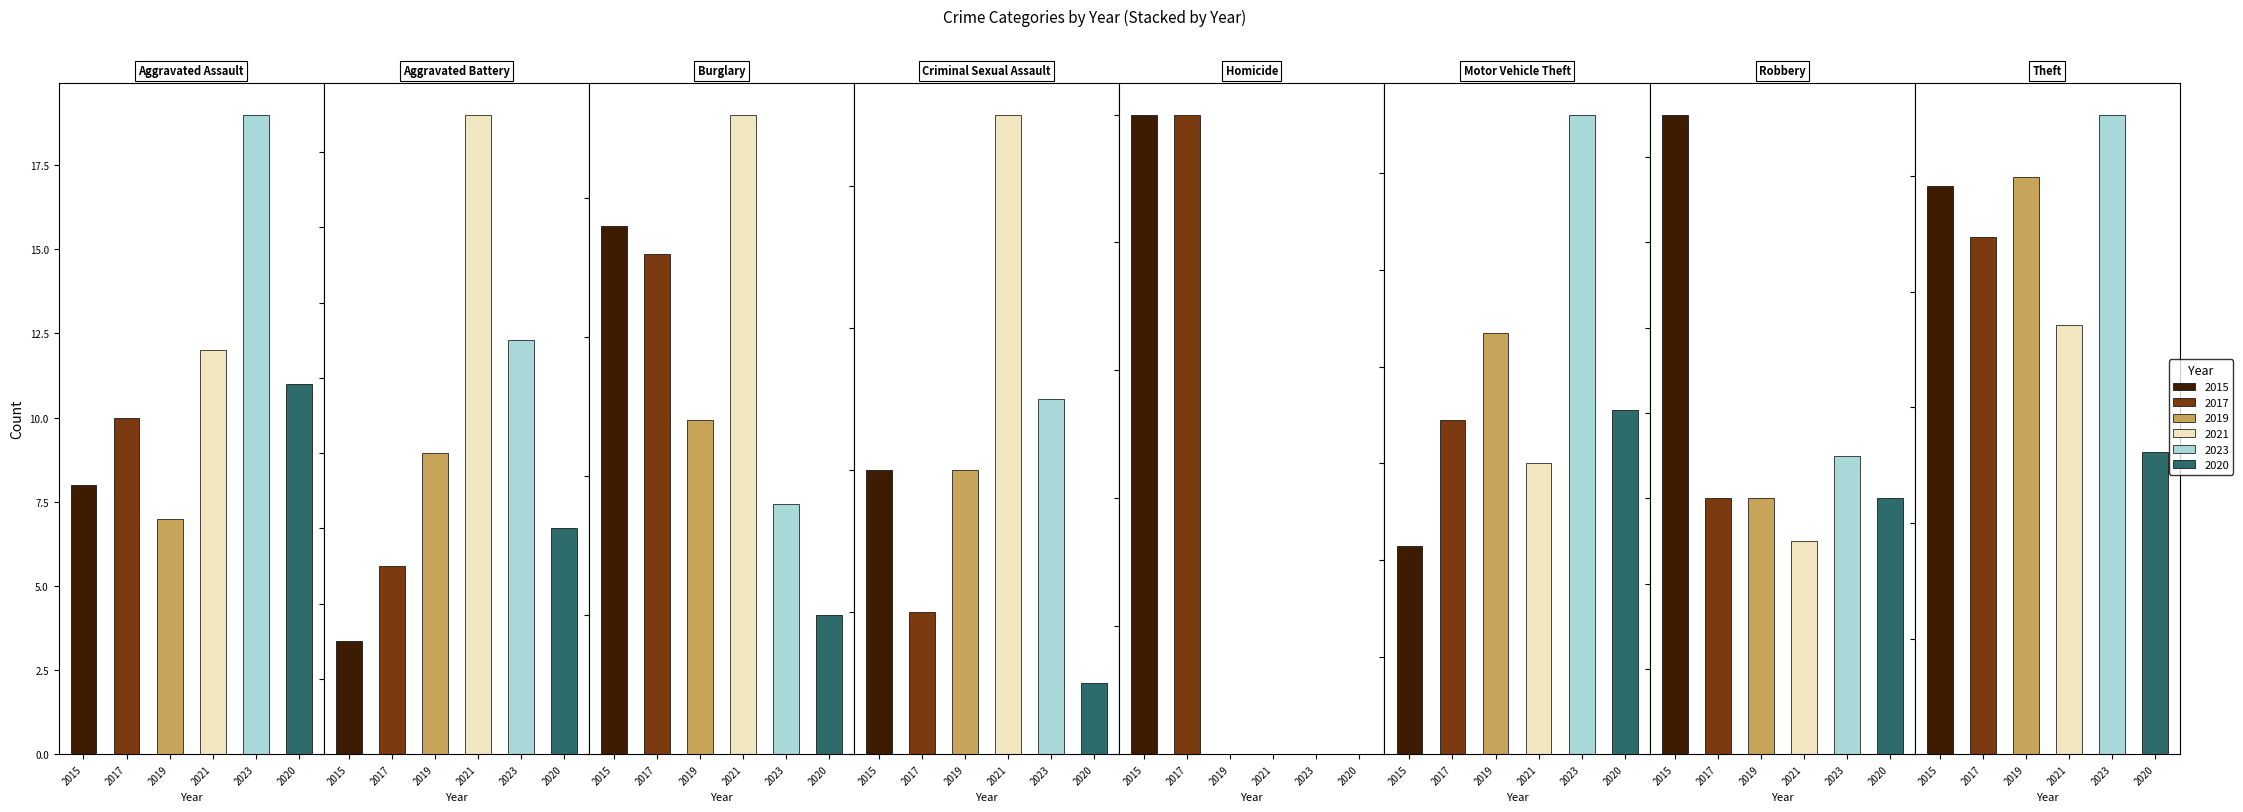

Which category has the lowest value in the 2017 series?

Homicide